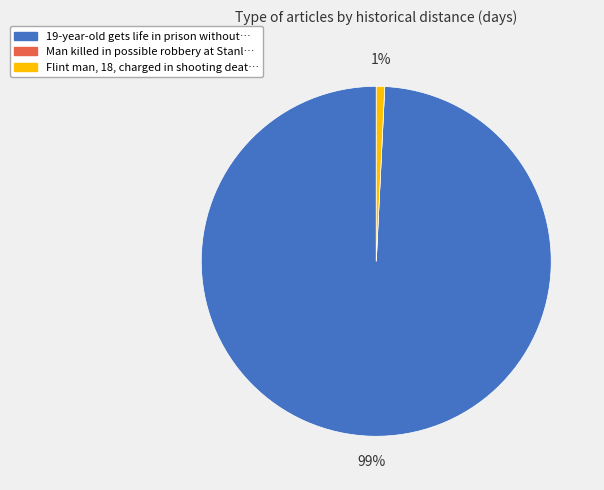

To the nearest percent, what is the difference between the largest and smallest slice percentages?

99%